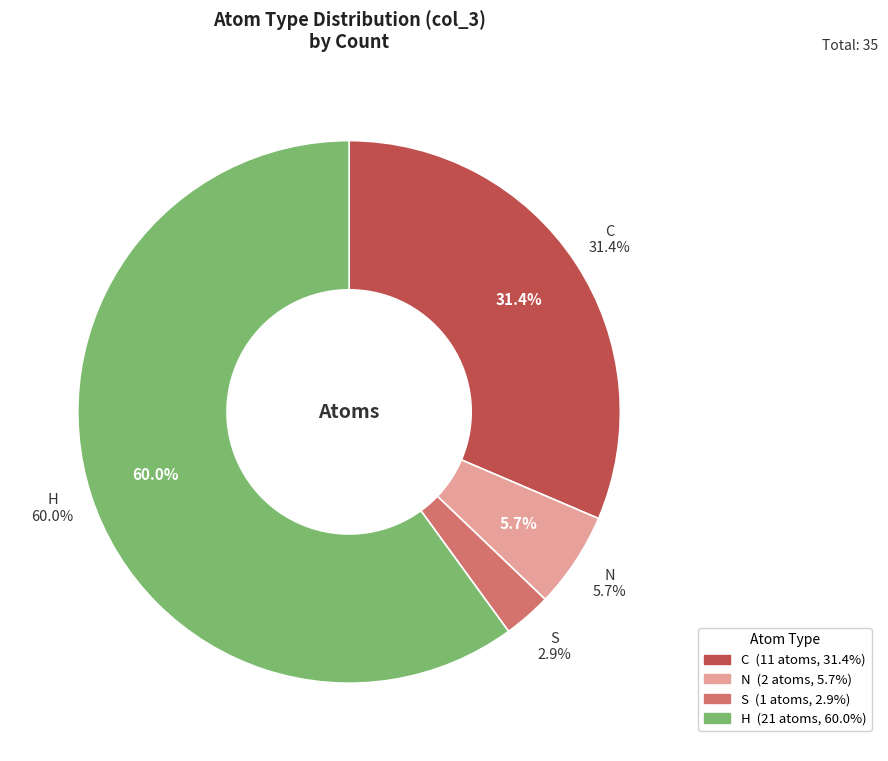

What is the smallest slice in the pie chart?

S